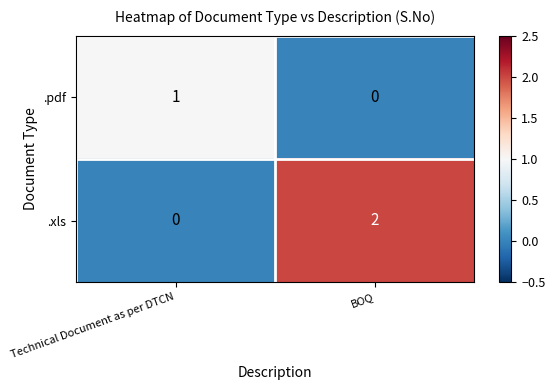

At which category is the sum across all series the highest?

BOQ